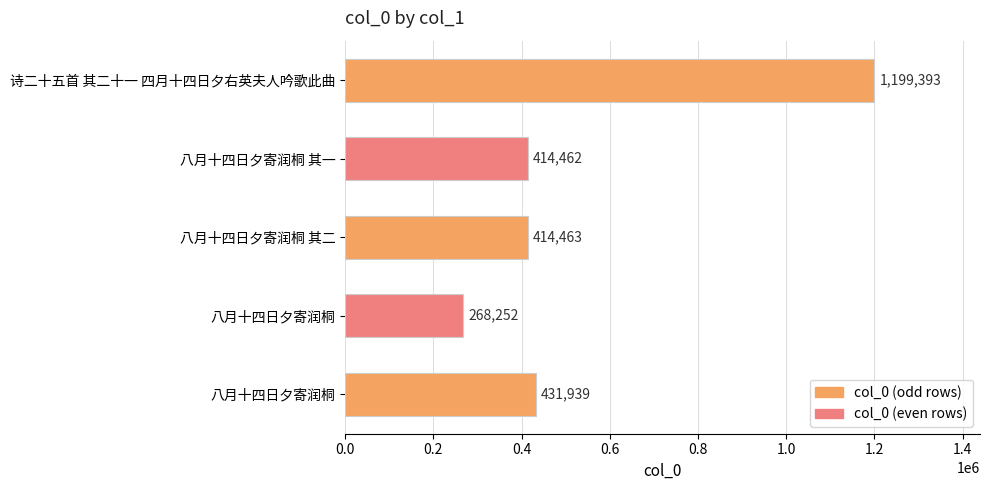

How many data points does each series have?

5